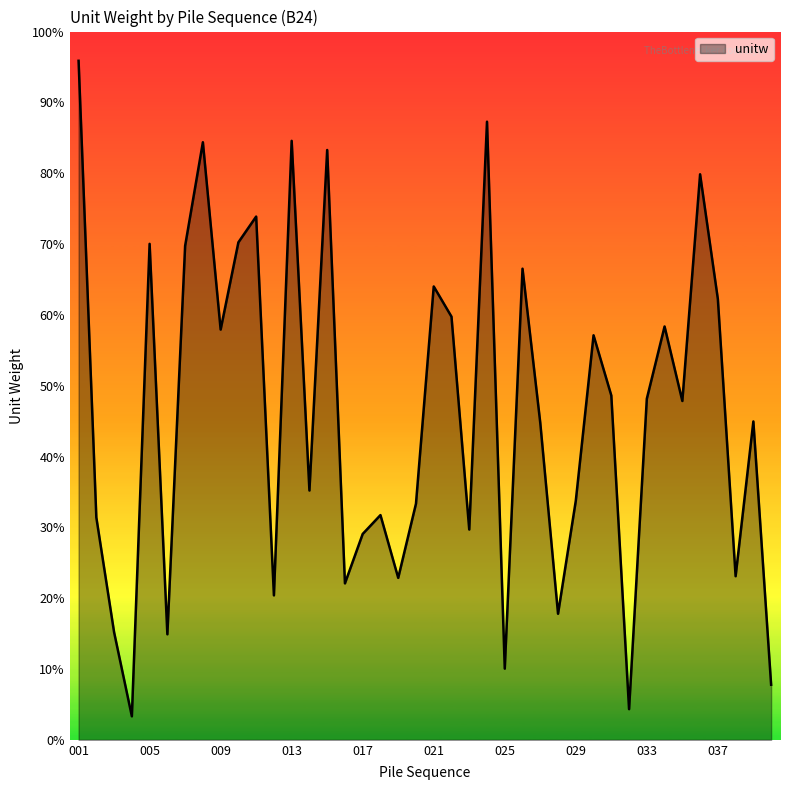

Does the chart display data point markers on the line(s)?

No